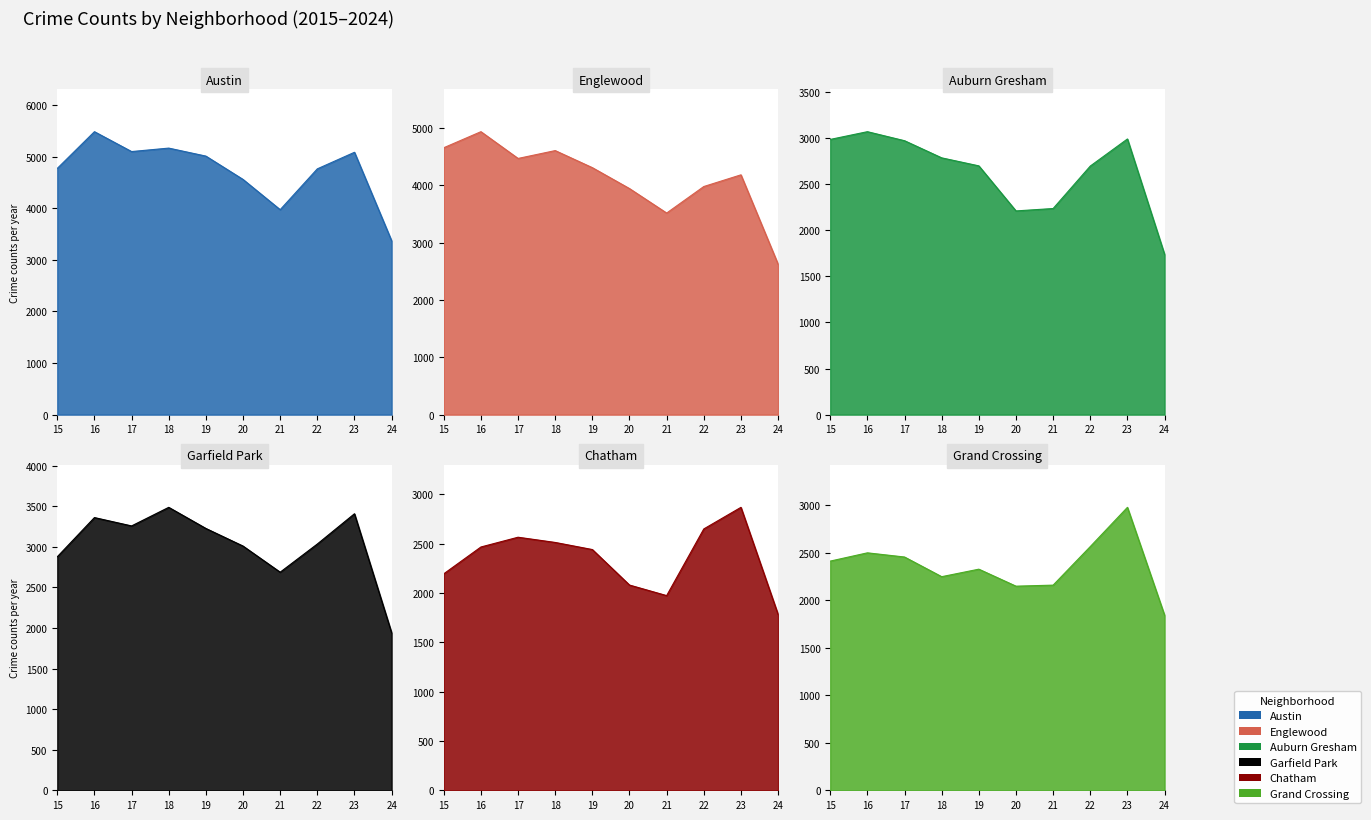

What is the spread (max minus min) of values at 15?

2575